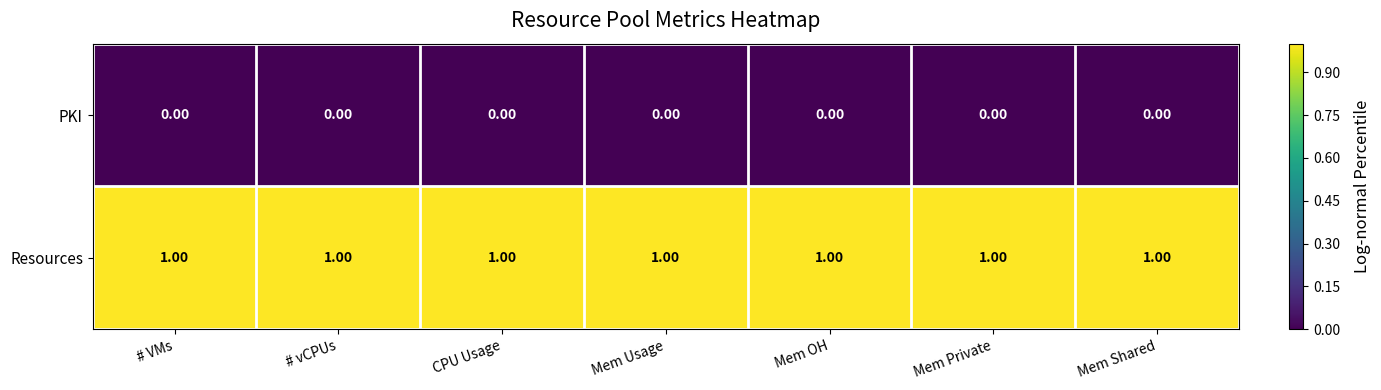

At how many categories does at least one series exceed 0?

7